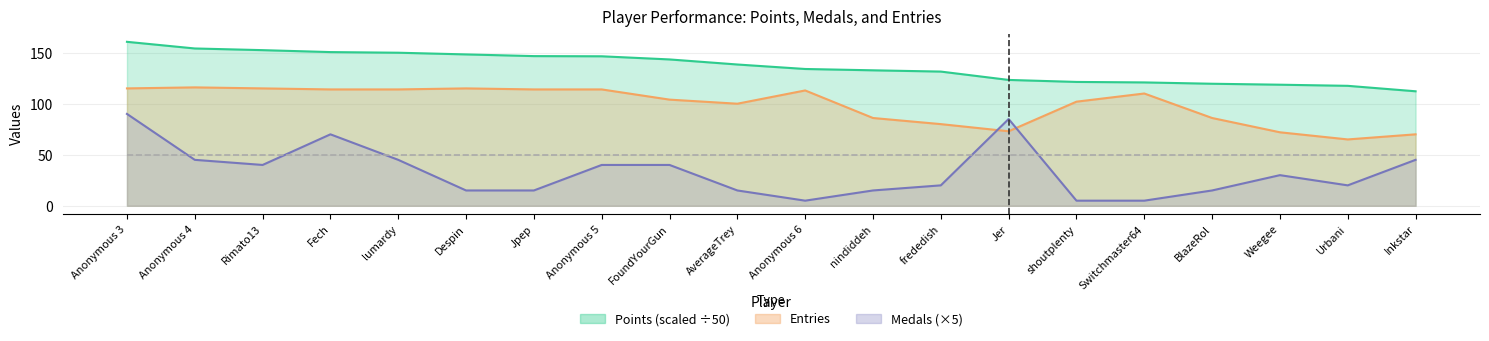

What is the difference between the Entries values at shoutplenty and Jpep?

12.0